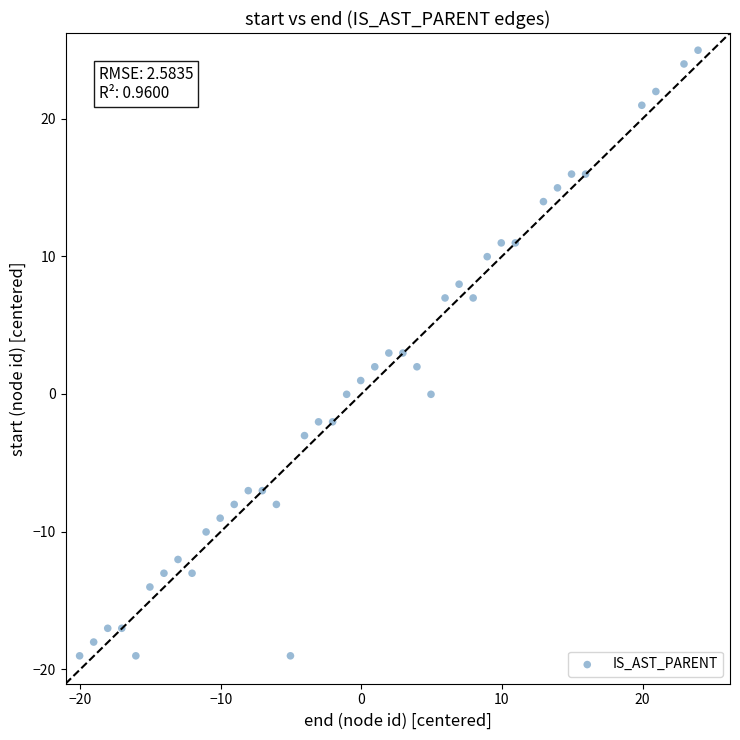

What is the range of Y values (max minus min)?

44.0